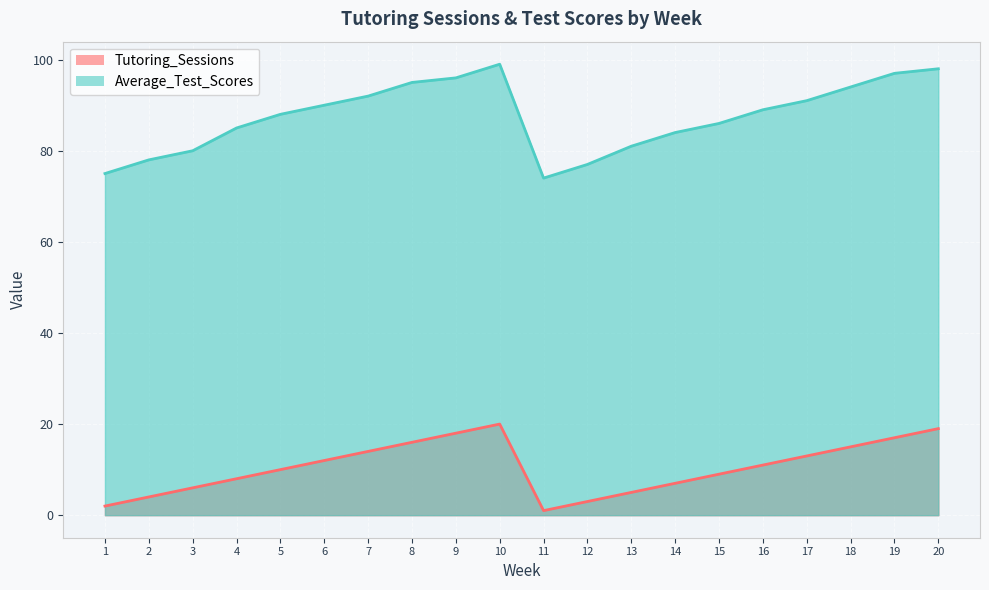

True or false: Tutoring_Sessions and Average_Test_Scores intersect in this chart.

False